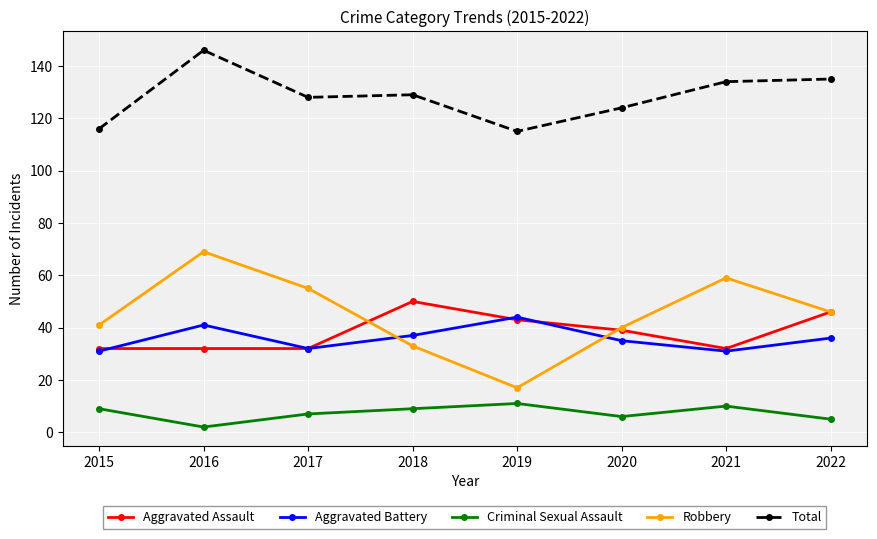

What is the difference between the second highest and second lowest values in the Robbery series?

26